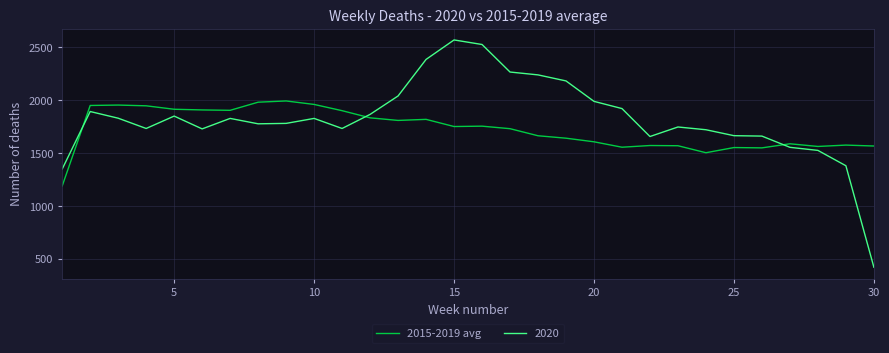

After their last crossing, which series has the higher values: 2020 or 2015-2019 avg?

2015-2019 avg